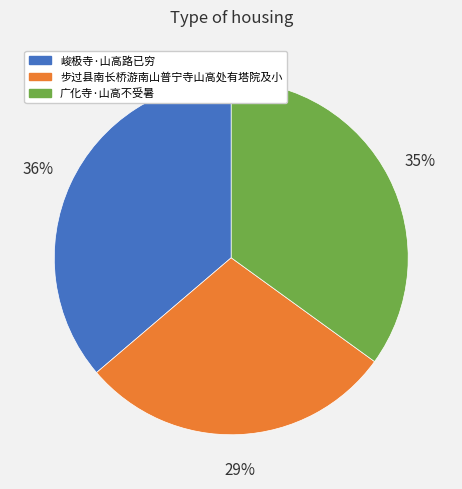

To the nearest percent, what is the difference between the 广化寺·山高不受暑 and 步过县南长桥游南山普宁寺山高处有塔院及小 slice percentages?

6%